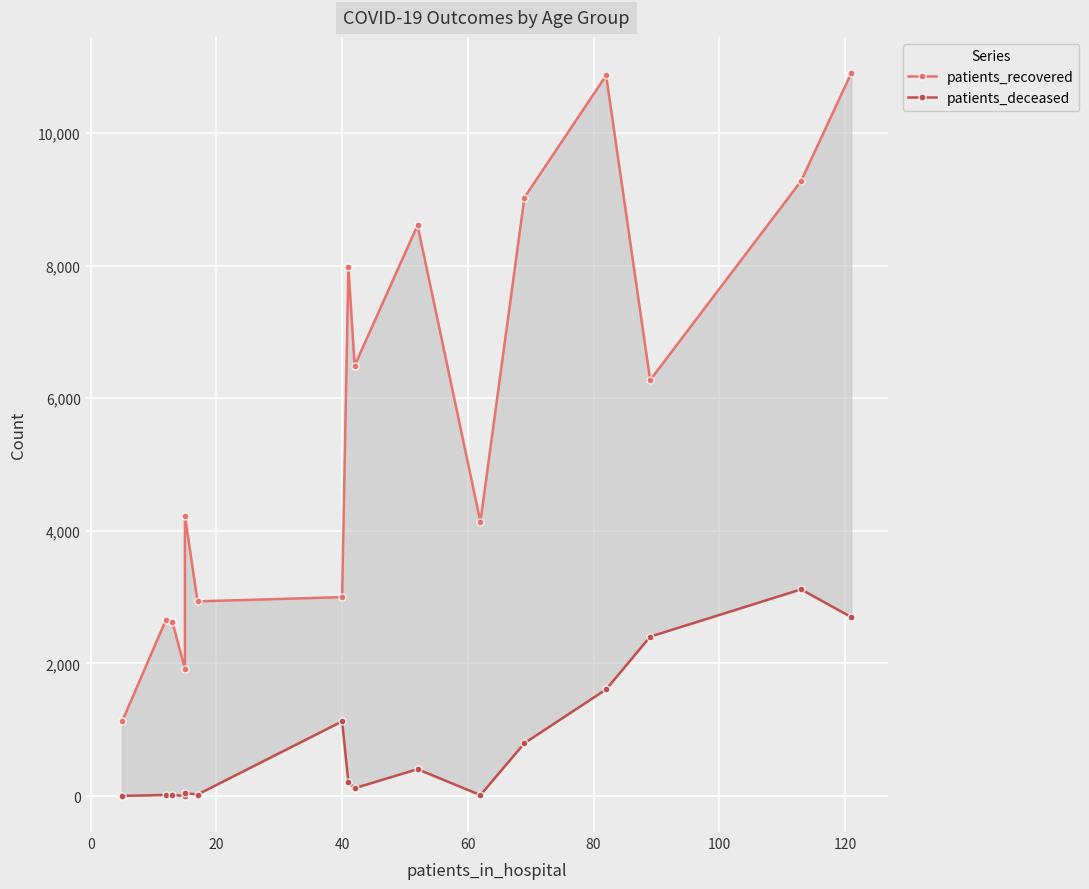

Reading right to left, extract all data points from this chart.

patients_recovered: 10906	9275	6275	10870	9028	4137	8610	6493	7985	3001	2937	4231	1920	2627	2663	1125
patients_deceased: 2699	3118	2405	1609	798	15	406	119	208	1127	23	45	3	16	17	3